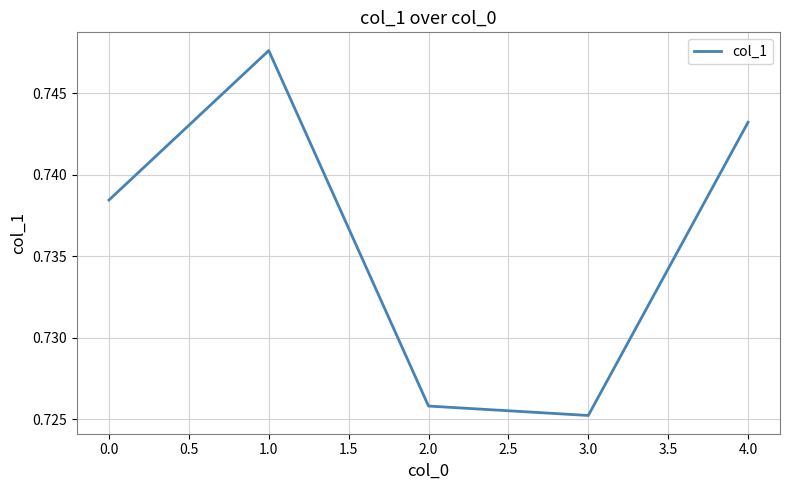

List the labels in order of value, largest first.

1.0, 4.0, 0.0, 2.0, 3.0